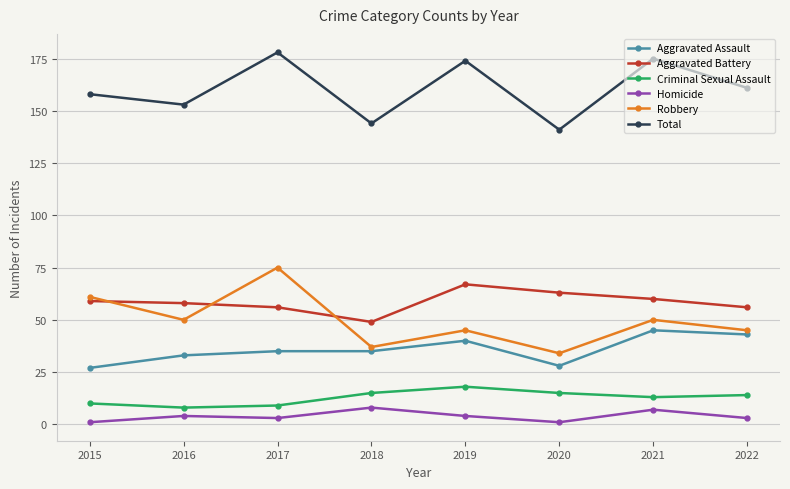

True or false: Aggravated Battery has a value of 21 at 2015.

False